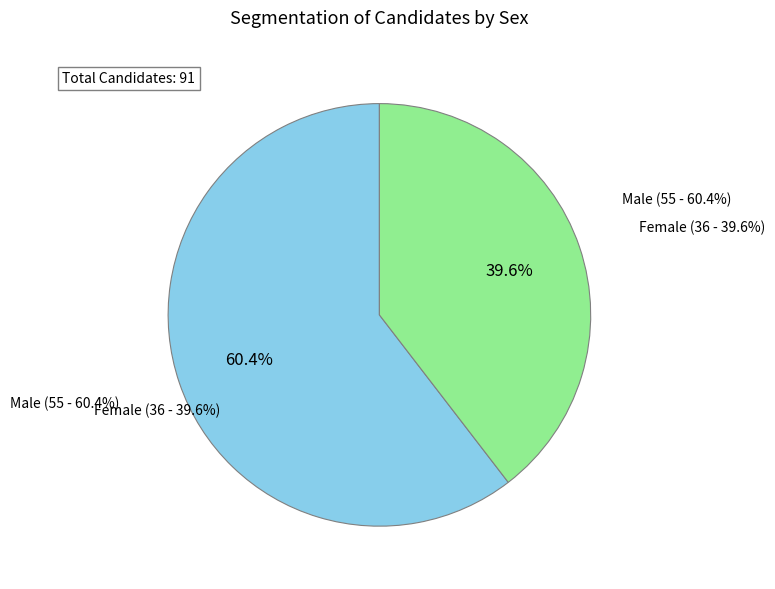

How many slices are in this pie chart?

2